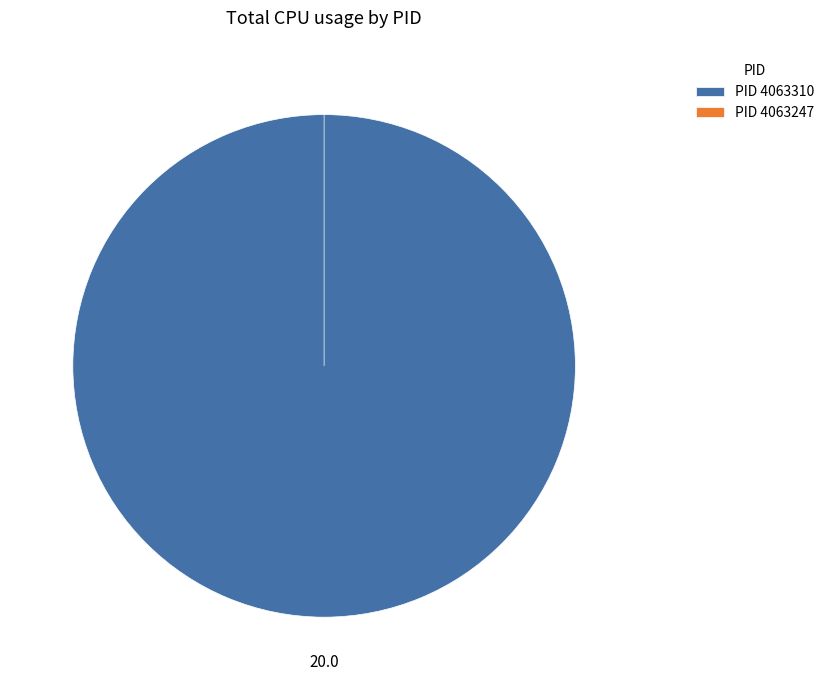

What is the change in value from 4063310 to 4063247?

-20